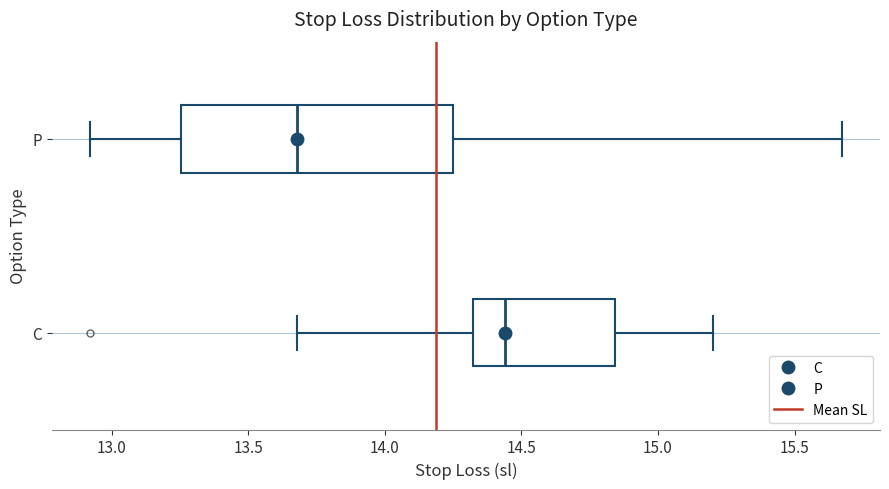

Which box is the widest, from its left edge to its right edge?

P